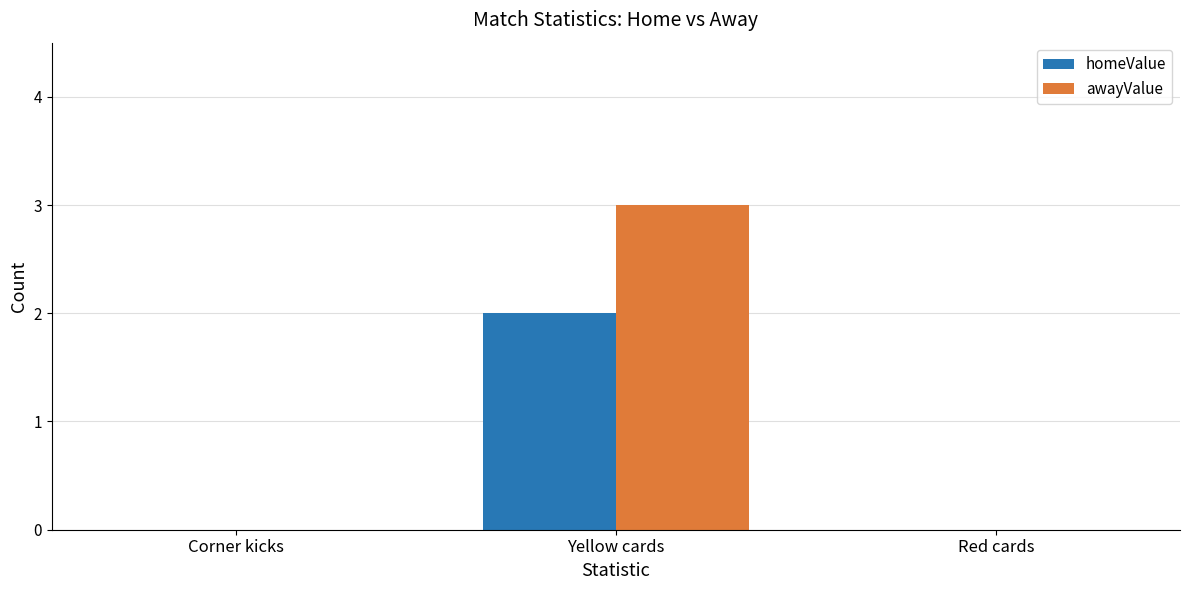

Reading left to right, what are all the values shown in this chart?

homeValue: 0	2	0
awayValue: 0	3	0